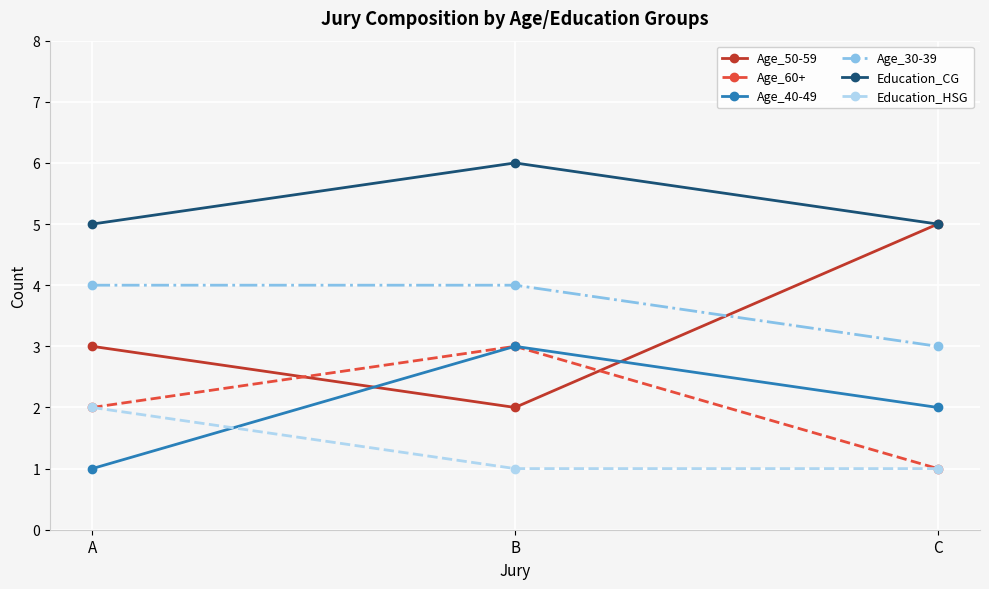

True or false: Age_40-49 has a value of 1 at A.

True